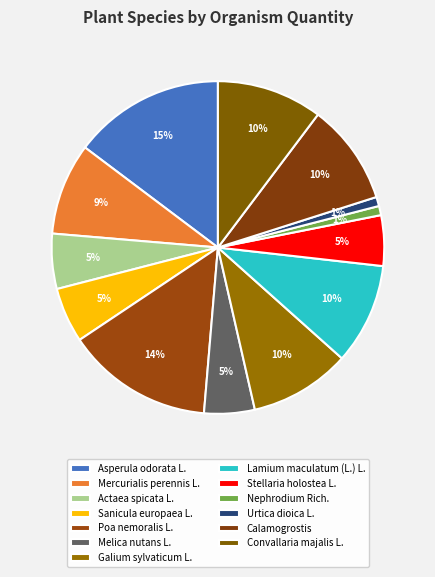

How many segments does this pie chart have?

13